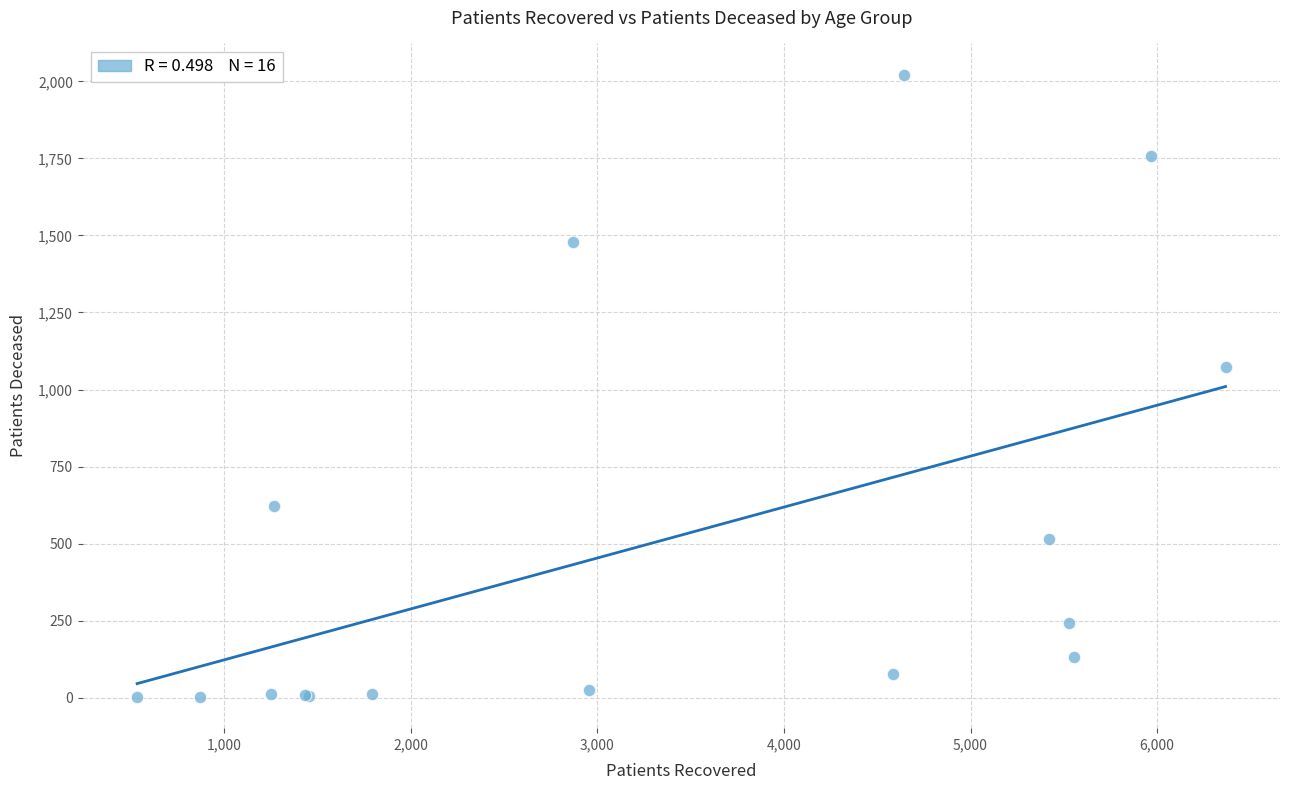

What Y value in the scatter plot is closest to 1012?

1074